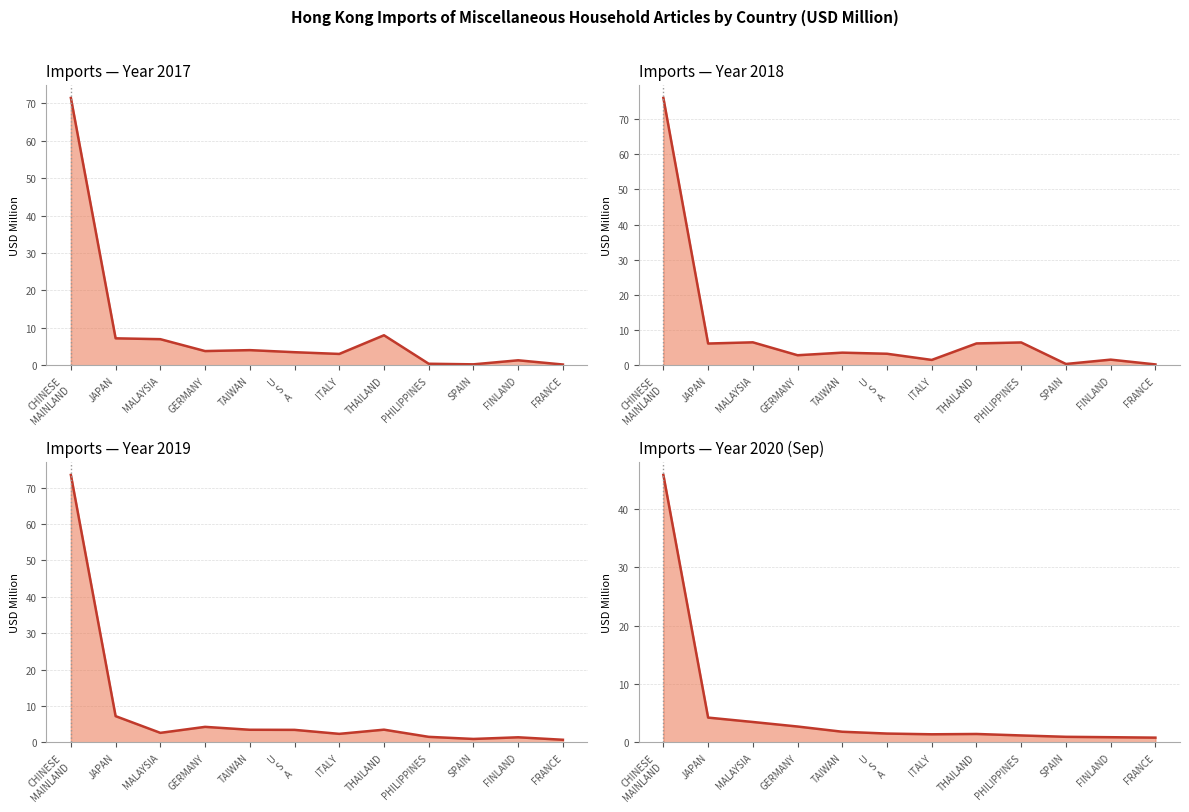

List the series in order of their peak value, highest first.

201812, 201912, 201712, 202009